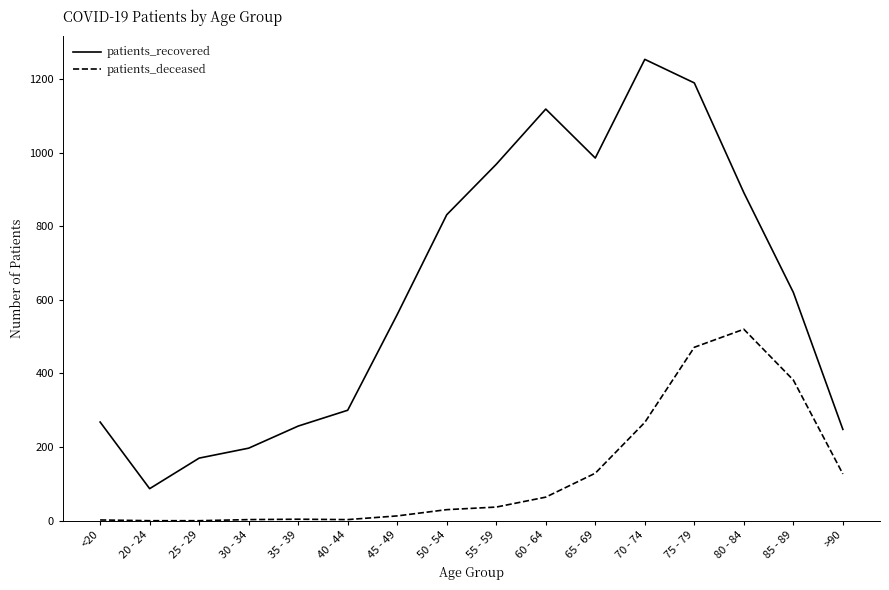

How many interior local valleys does the patients_recovered series have?

2